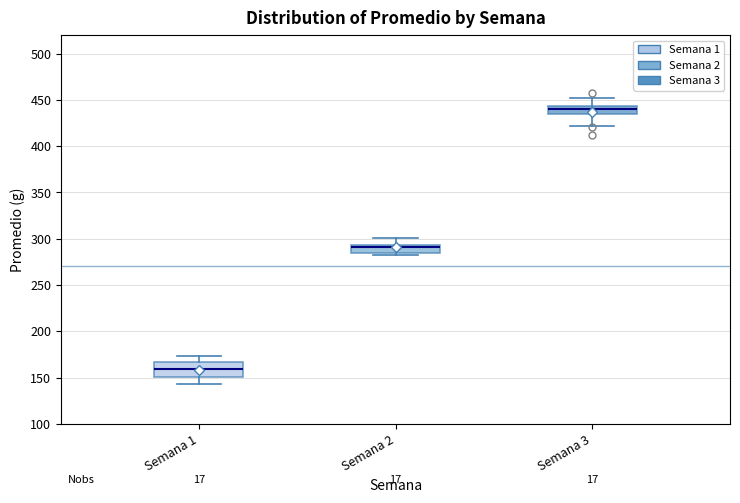

Reading left to right, transcribe this box plot: for each box, give where its median line is, the range the box spans, and where its two whiskers end, as read against the y-axis. The values are not printed on the chart, so give them approximately, as read against the axis.

Semana 1: median 160, box 150 to 165, whiskers 145 to 175
Semana 2: median 290, box 285 to 295, whiskers 280 to 300
Semana 3: median 440, box 435 to 445, whiskers 420 to 450